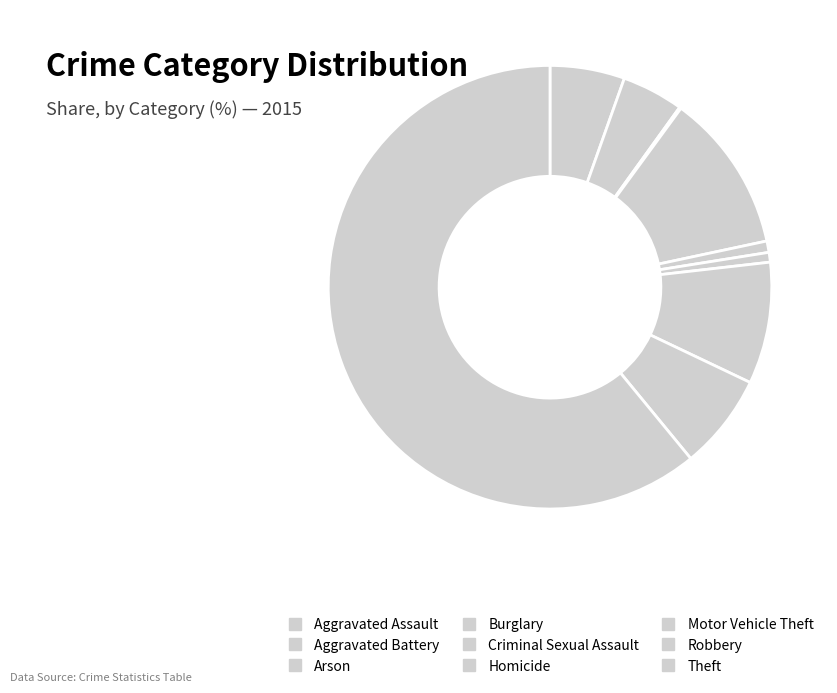

Combined, do Criminal Sexual Assault and Robbery account for over 50%?

No